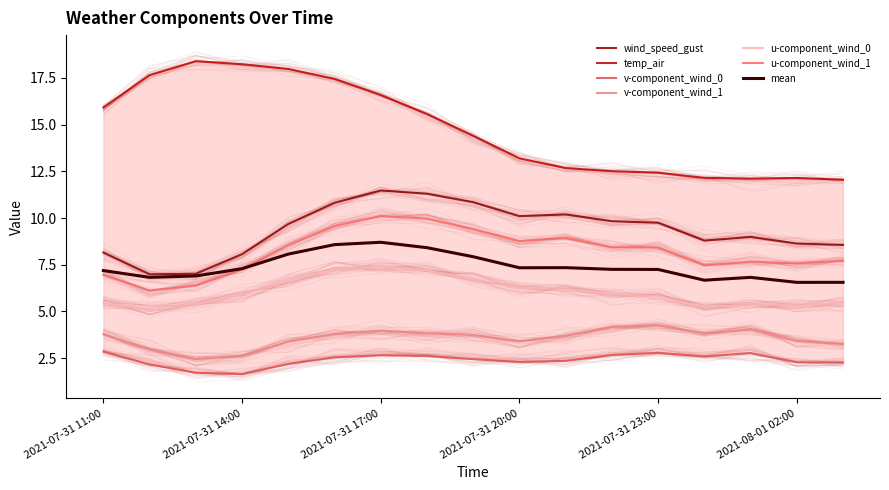

Where is the first local maximum for v-component_wind_0?

2021-07-31 17:00